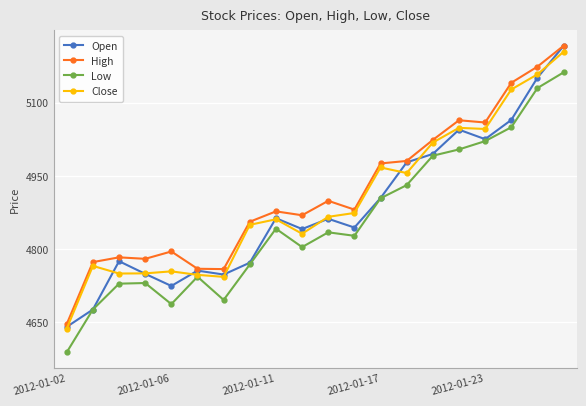

At how many categories does at least one series exceed 5119?

3